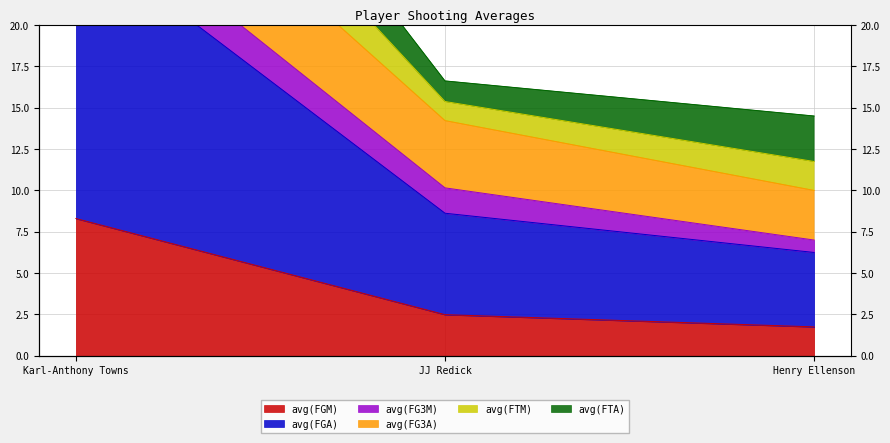

What is the label of the 2nd point from the left?

JJ Redick